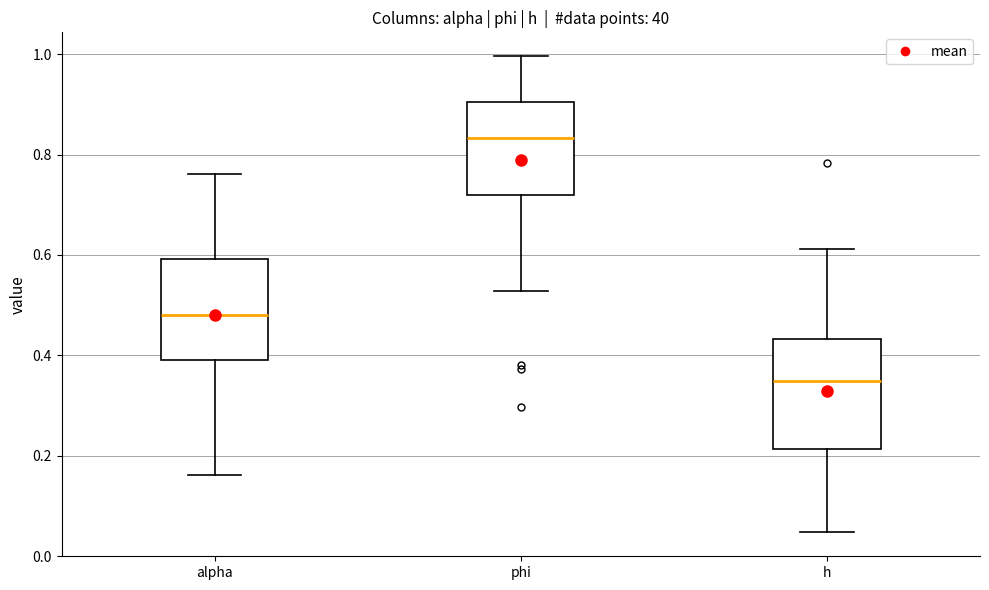

Where does the median line of the box for h sit on the y-axis? The values are not printed on the chart, so give them approximately, as read against the axis.

0.34